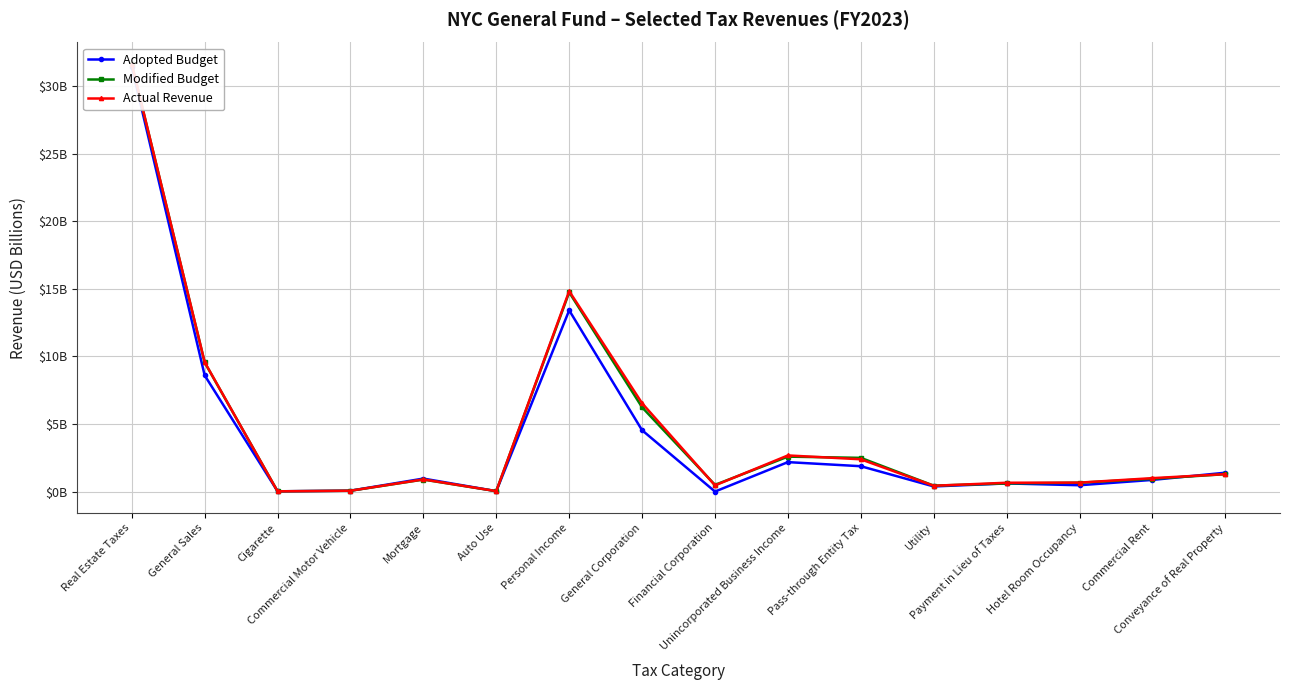

At which category does Adopted Budget reach its first local valley?

Cigarette